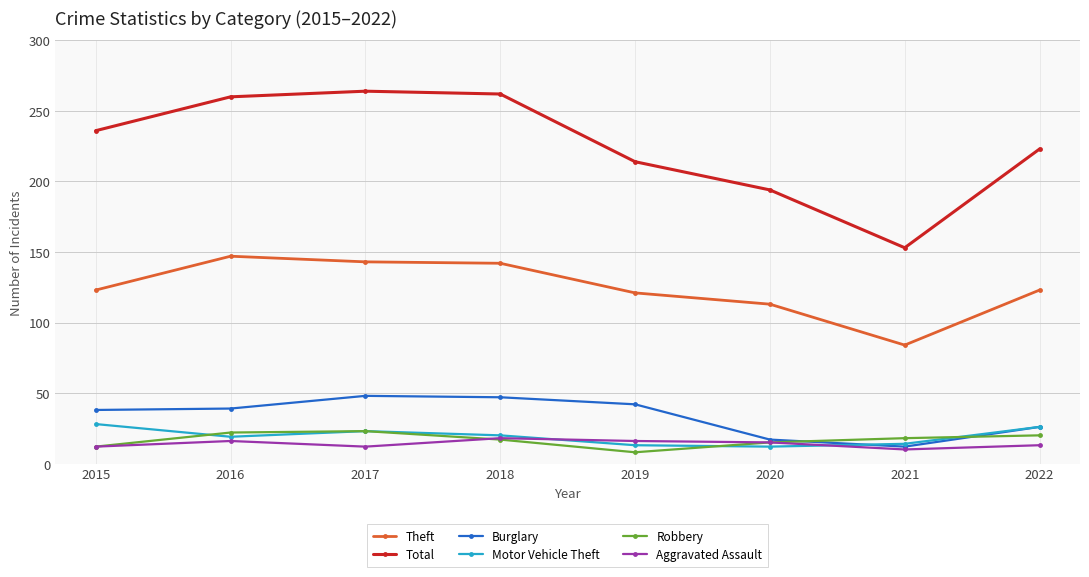

What is the sum of the Motor Vehicle Theft values at 2015 and 2019?

41